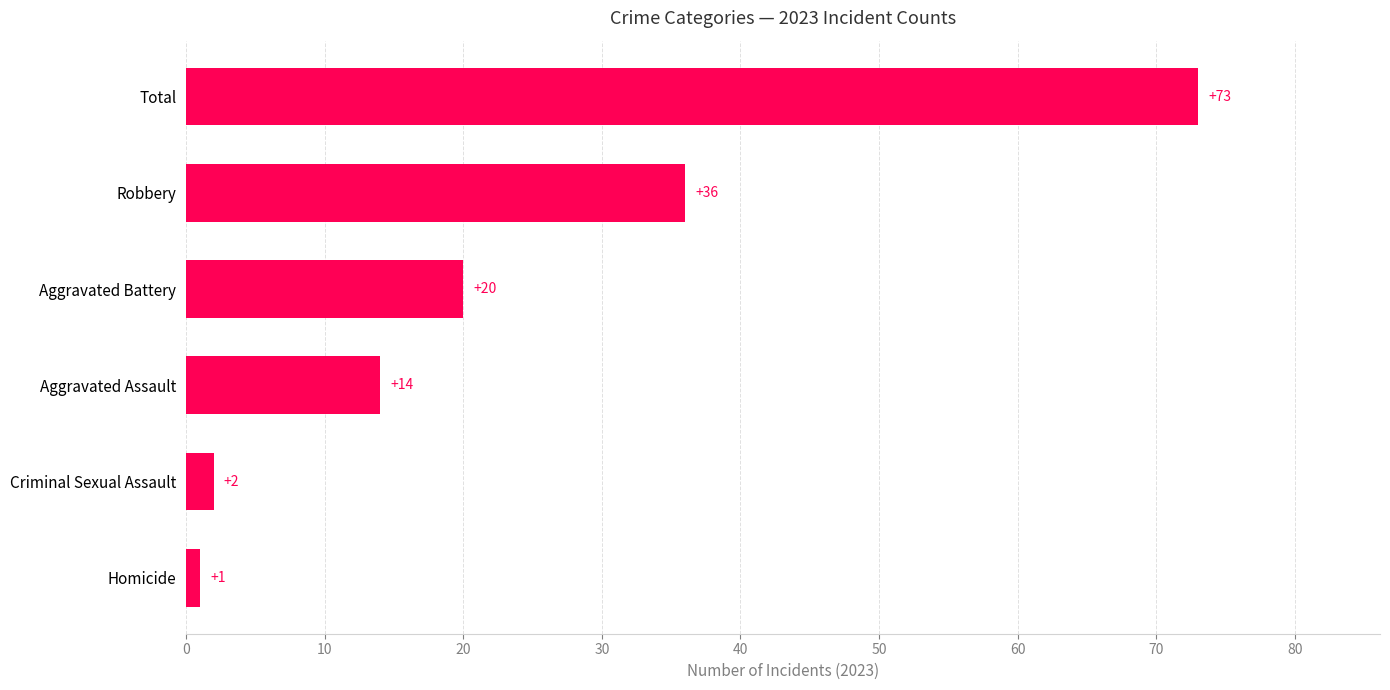

Reading top to bottom, list all the values displayed in this chart.

73	36	20	14	2	1